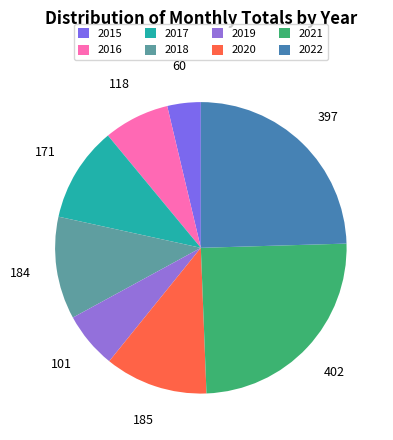

Count the number of slices in the pie.

8